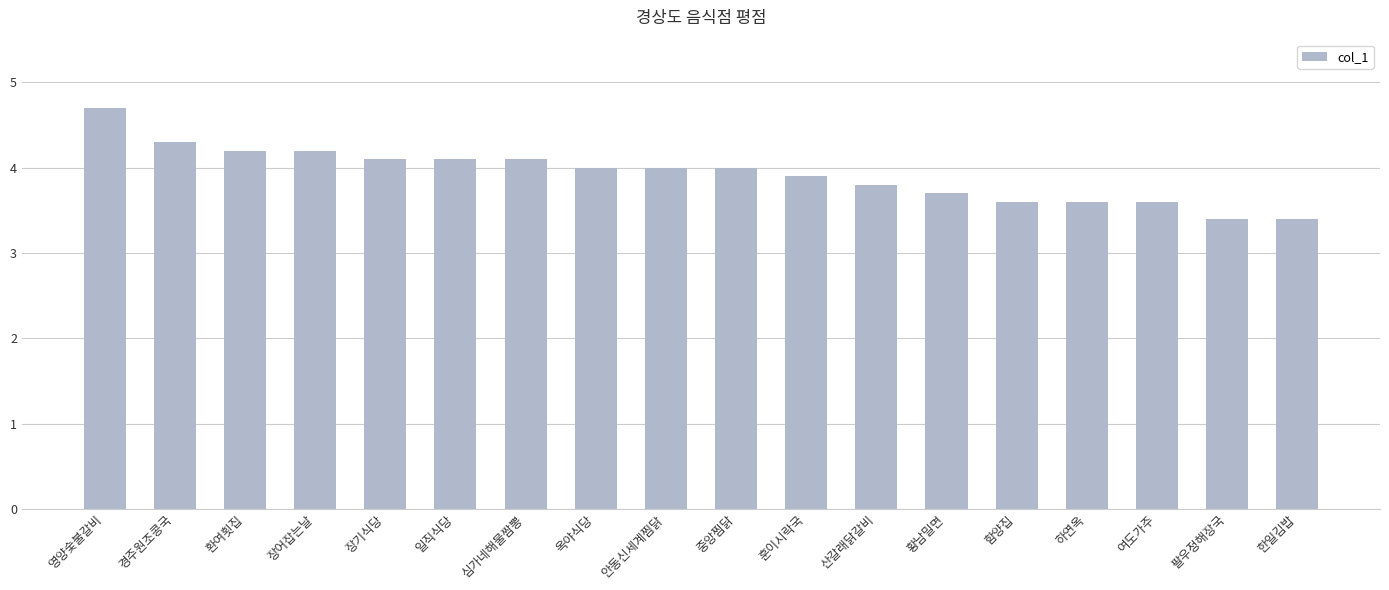

What is the difference between the maximum and minimum values?

1.3